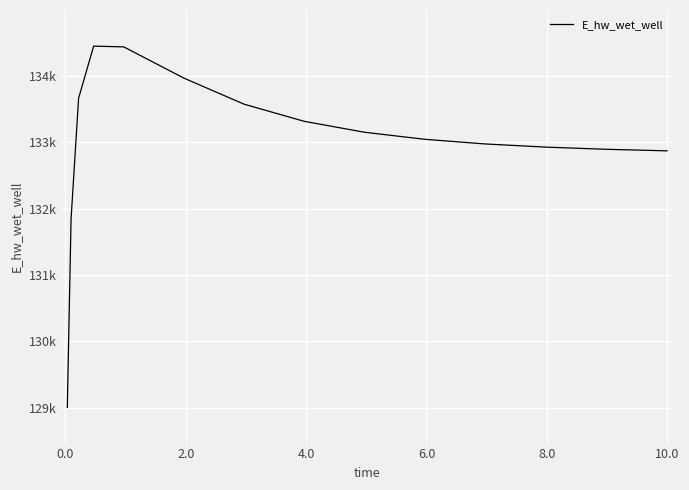

Does the chart have visible grid lines?

Yes